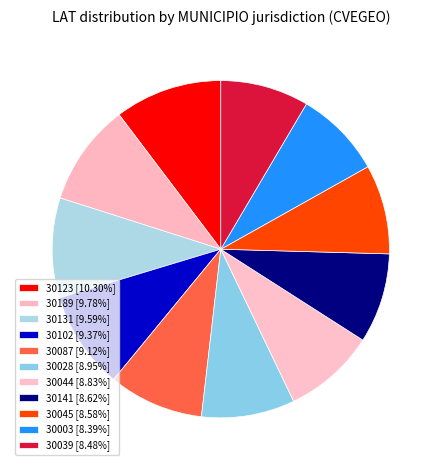

Does any single category account for the majority?

No